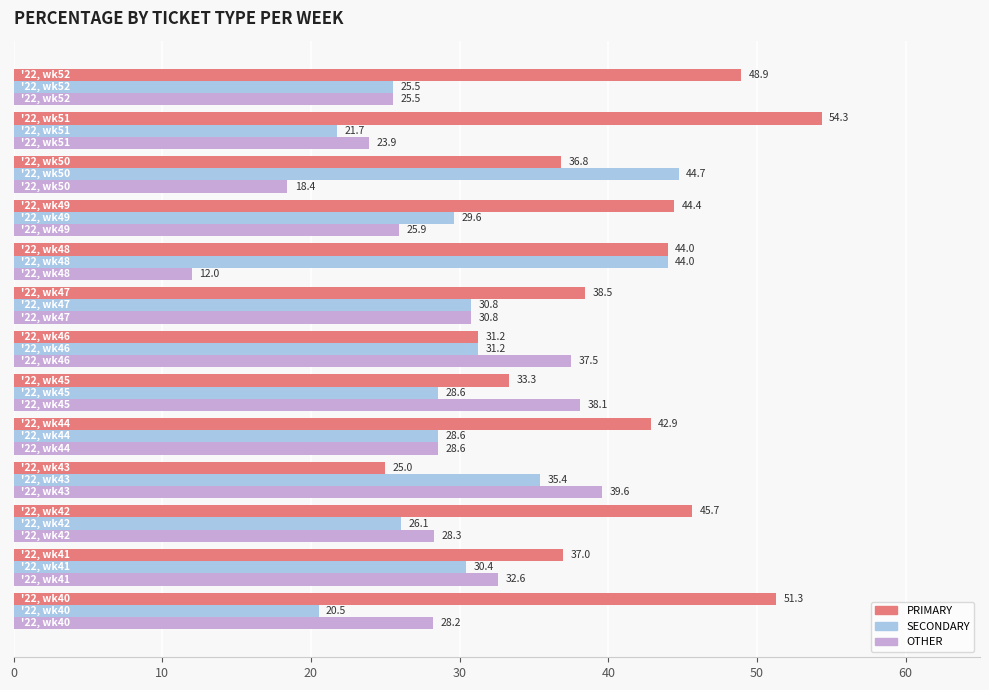

Which series has the largest range (max minus min)?

PRIMARY